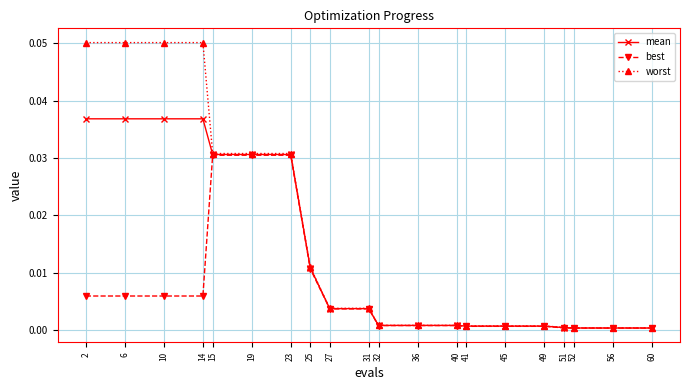

What are all the series names shown in the legend?

mean, best, worst